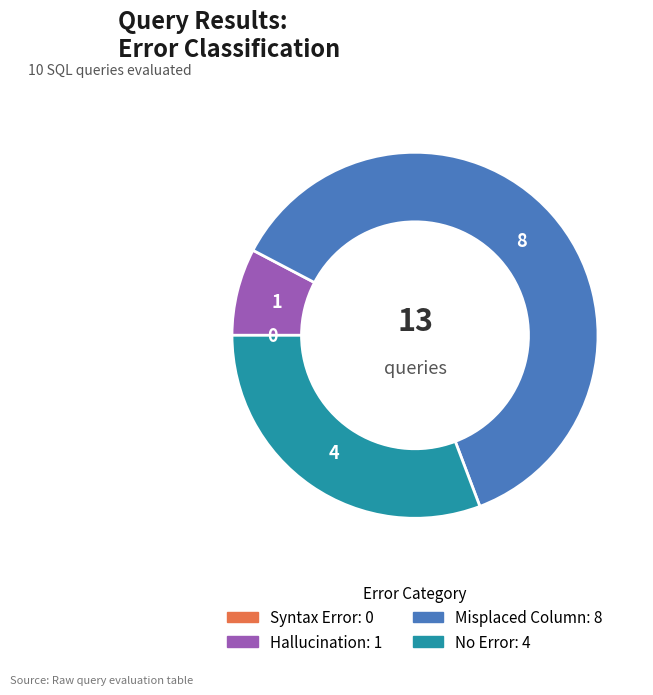

Does any single category account for the majority?

Yes